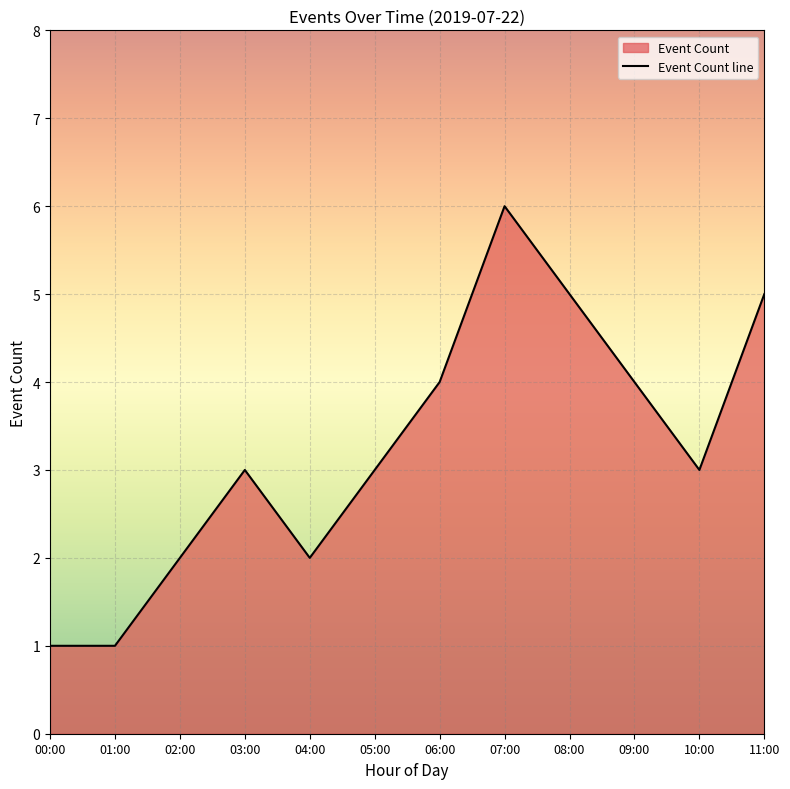

How many interior local peaks (higher than both neighbors) does the data have?

2